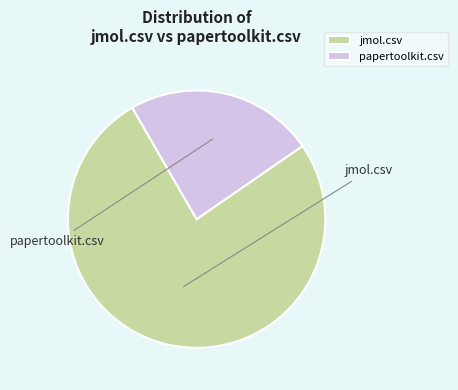

How much of the chart is everything except papertoolkit.csv?

76.3%